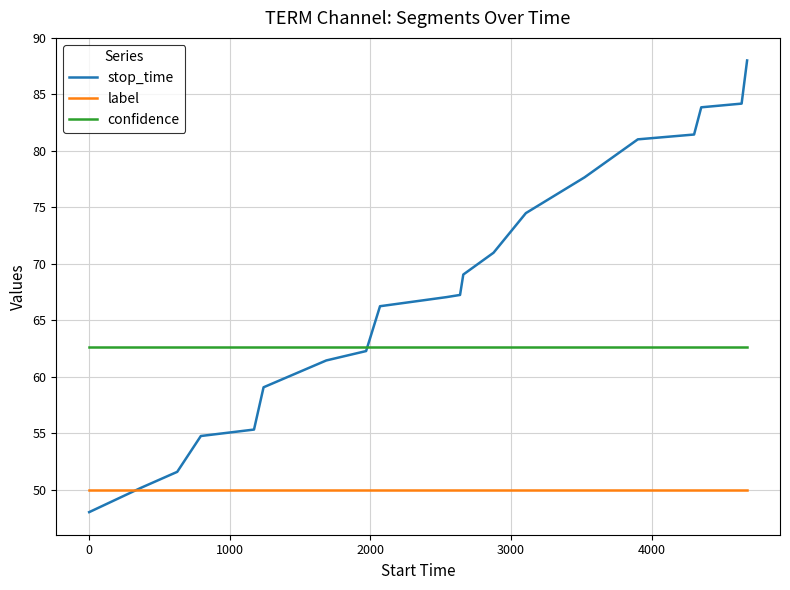

What is the greatest value displayed?

88.0